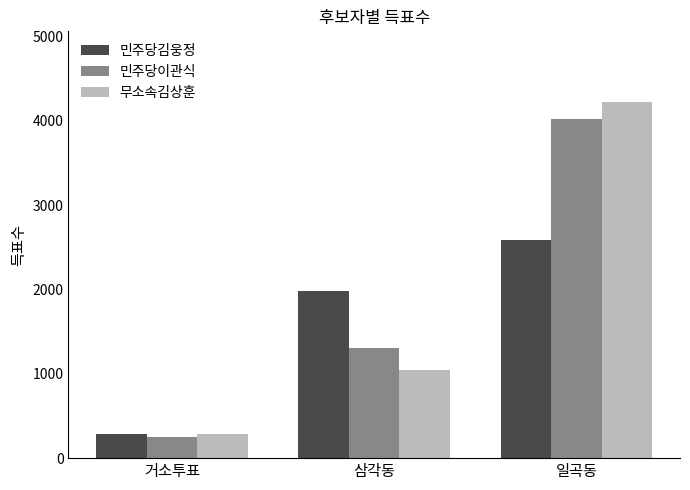

How many groups of bars are there?

3